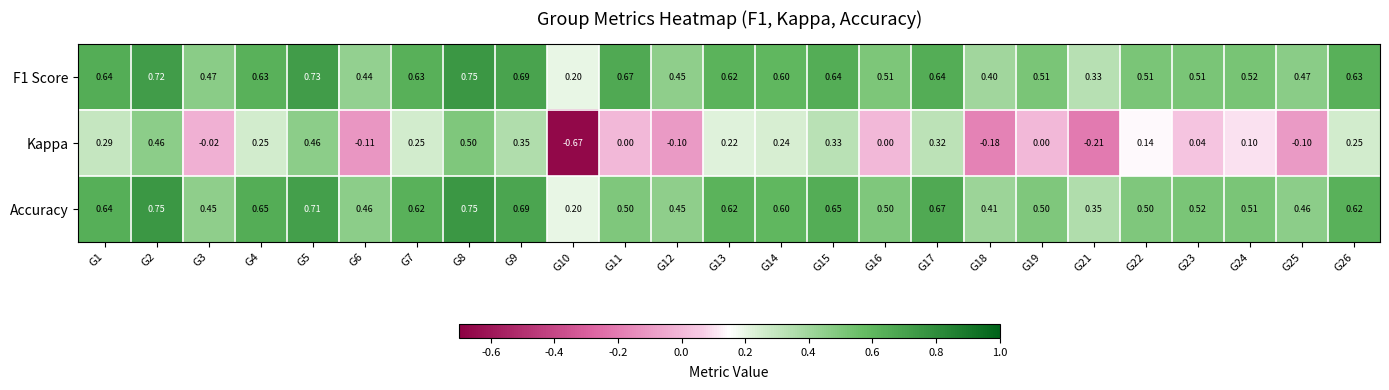

How many data points does each series have?

25